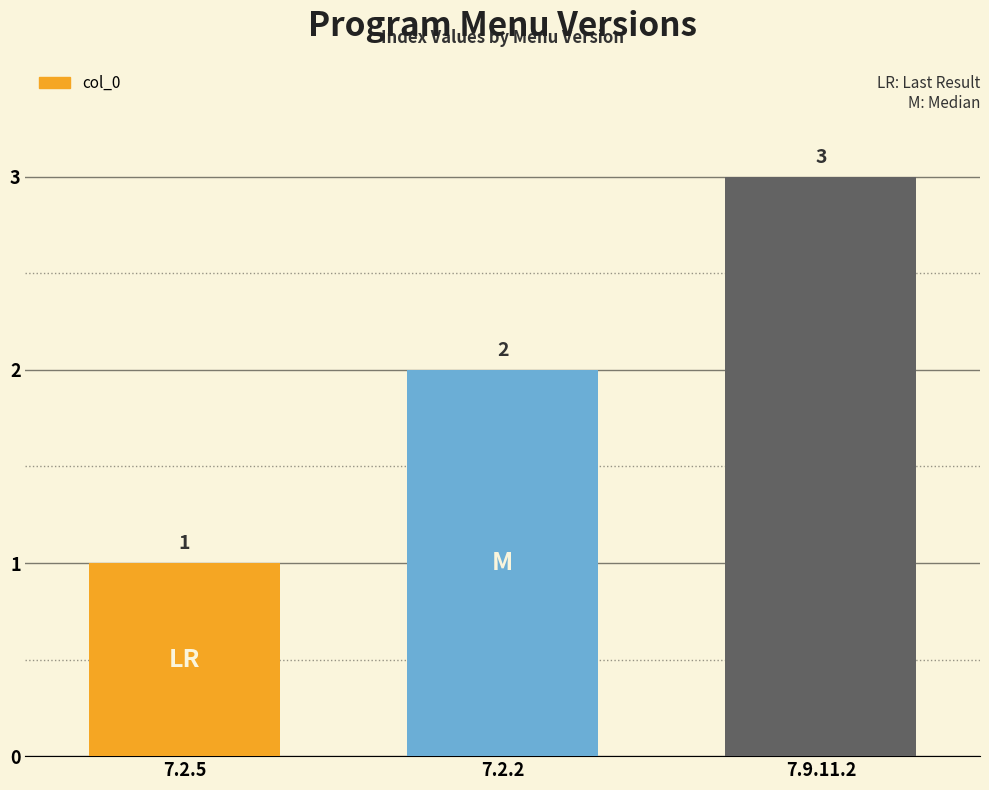

How many distinct data groups are displayed?

1